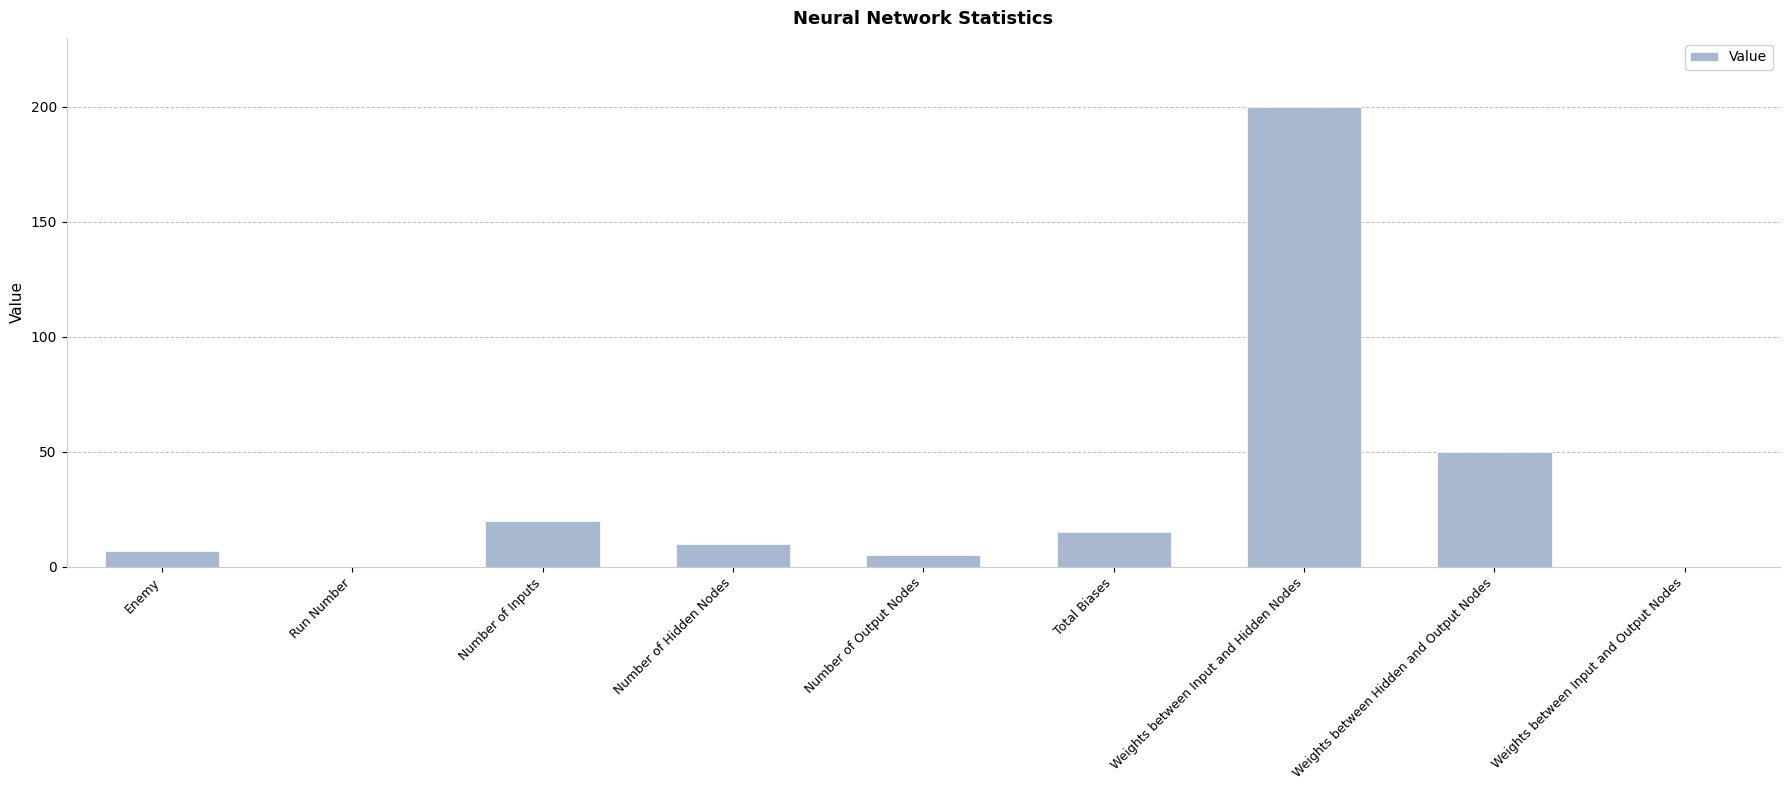

What is the change in value from Enemy to Weights between Input and Output Nodes?

-7